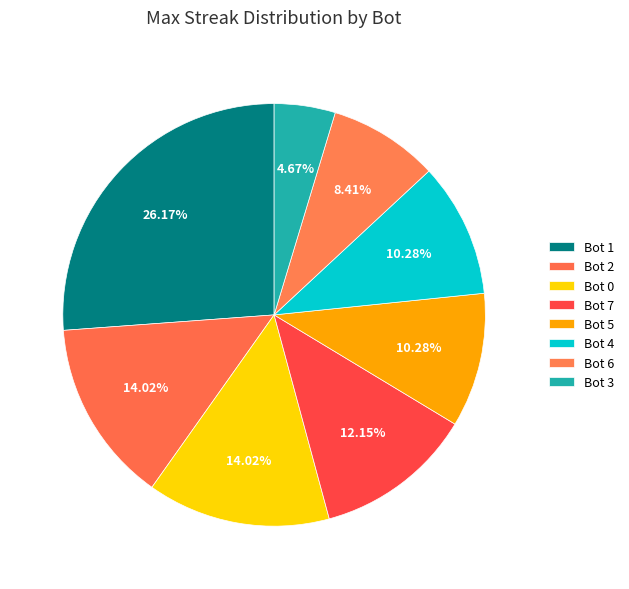

How many segments does this pie chart have?

8